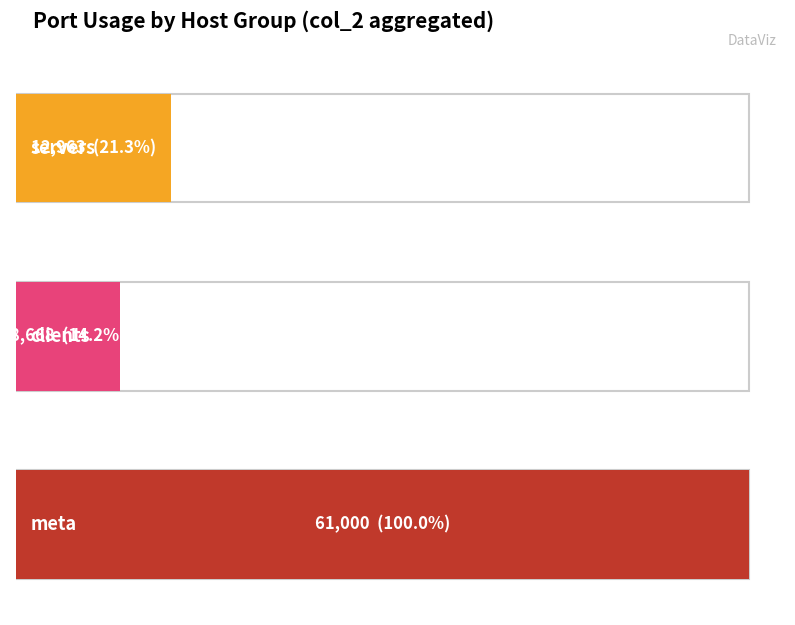

What is the sum of all values?

82631